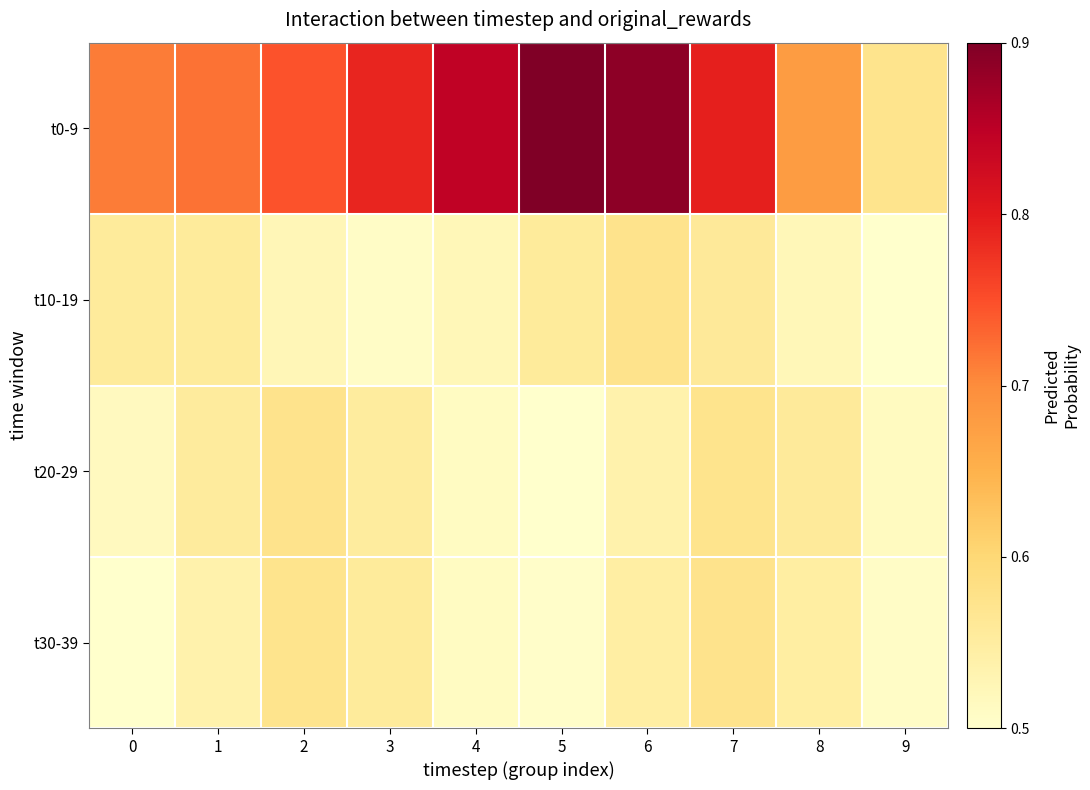

Reading left to right, what are all the values shown in this chart?

t0-9: 0=0.7	1=0.7	2=0.7	3=0.8	4=0.8	5=0.9	6=0.9	7=0.8	8=0.7	9=0.6
t10-19: 0=0.6	1=0.6	2=0.5	3=0.5	4=0.5	5=0.6	6=0.6	7=0.6	8=0.5	9=0.5
t20-29: 0=0.5	1=0.6	2=0.6	3=0.6	4=0.5	5=0.5	6=0.5	7=0.6	8=0.6	9=0.5
t30-39: 0=0.5	1=0.5	2=0.6	3=0.6	4=0.5	5=0.5	6=0.5	7=0.6	8=0.5	9=0.5